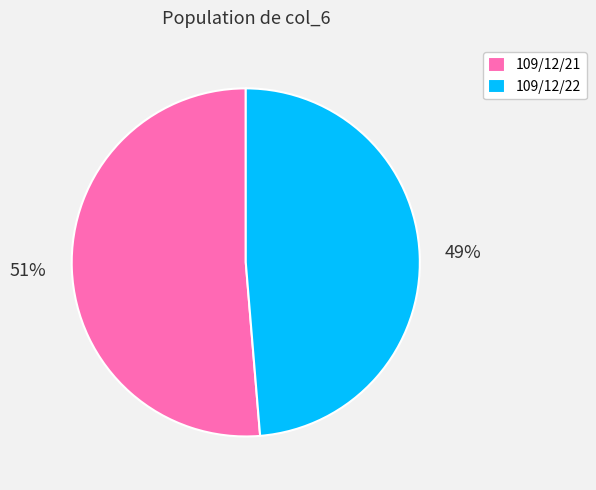

Between 109/12/22 and 109/12/21, which is larger?

109/12/21